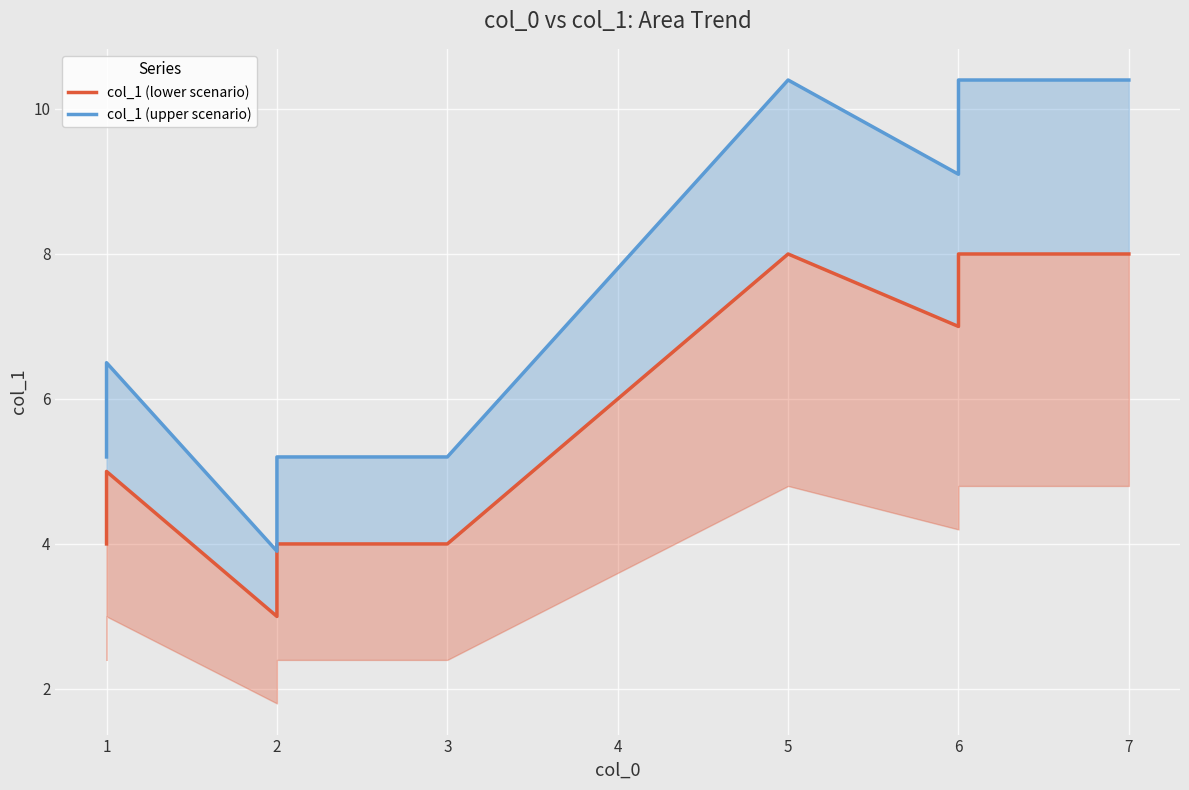

True or false: col_1 (upper scenario) has more than 1 points higher than both neighbors.

True